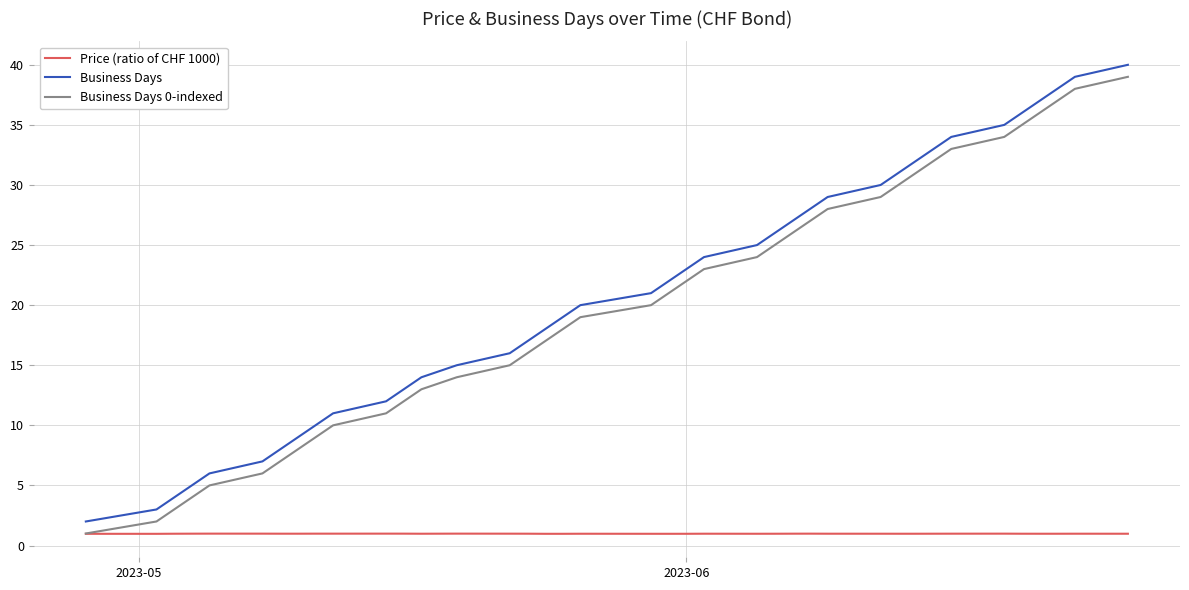

True or false: Price (ratio of CHF 1000) and Business Days intersect in this chart.

False